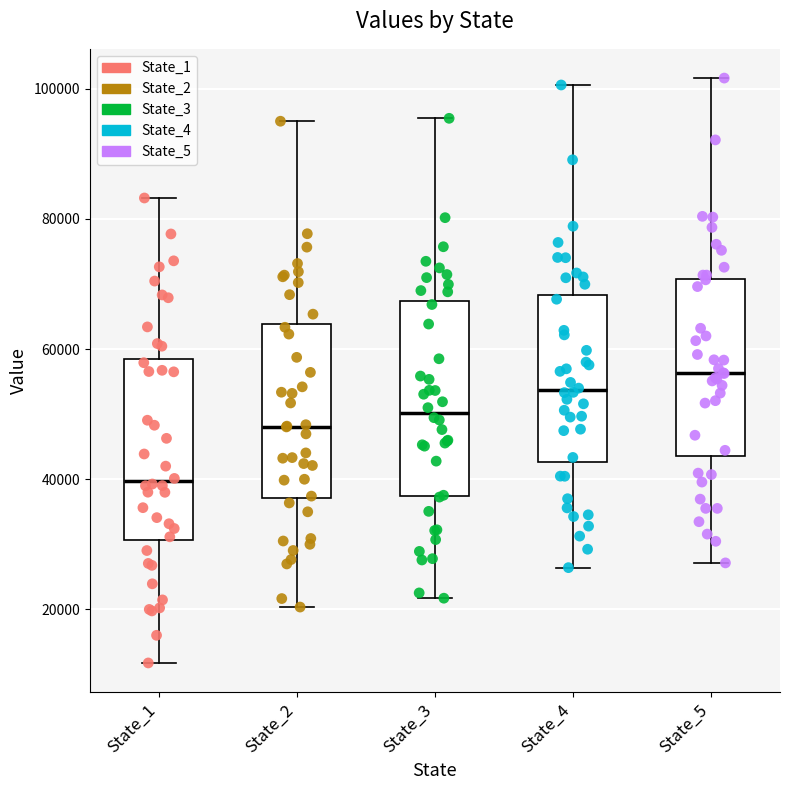

Which box's median line is the highest?

State_5